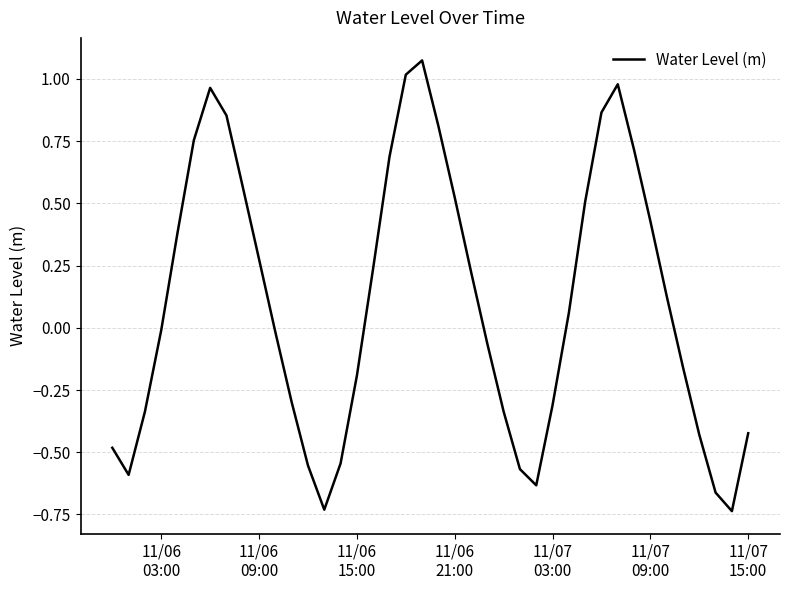

What is the difference between the maximum and minimum values?

1.8